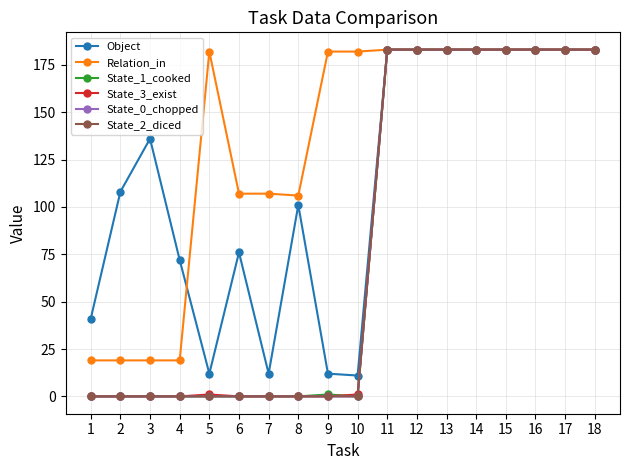

Does the chart have visible grid lines?

Yes